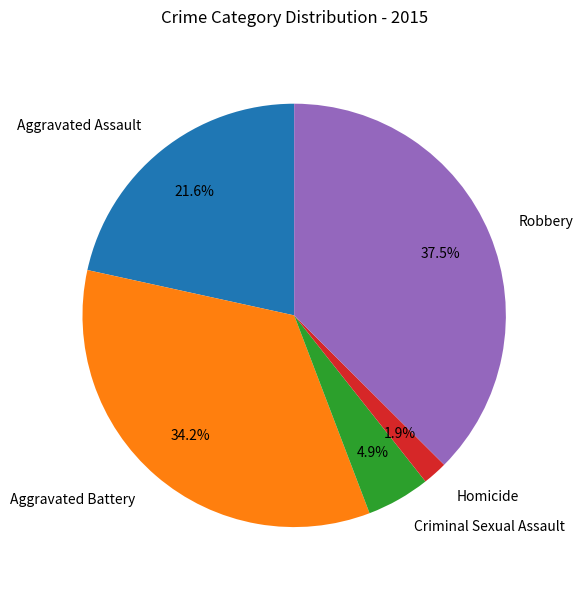

What portion of the pie excludes Criminal Sexual Assault?

95.1%